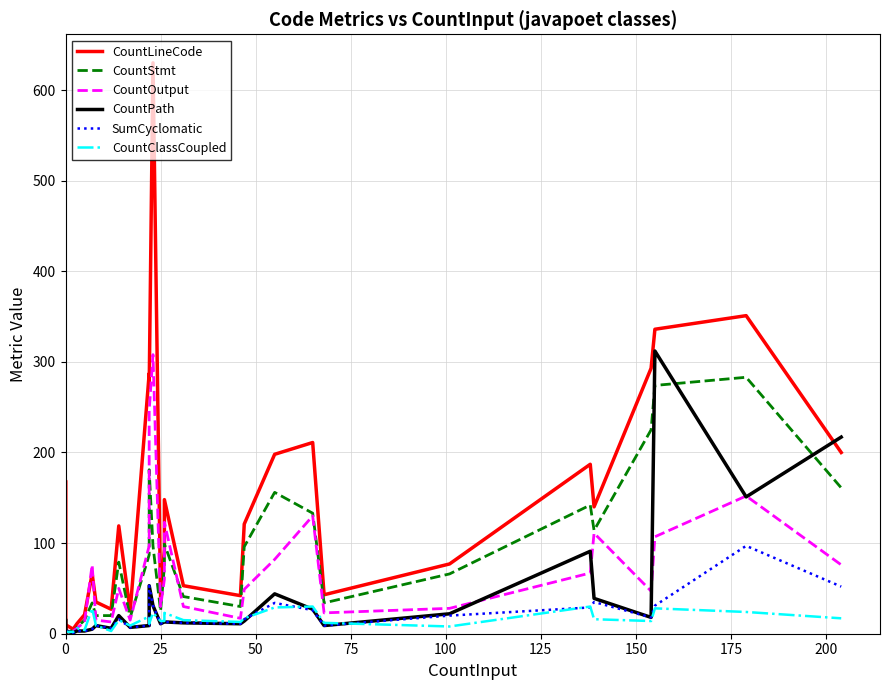

Reading left to right, what are all the values shown in this chart?

CountLineCode: 1	7	1	2	3	0	1	3	0	0	169	10	5	11	21	66	35	27	119	25	287	272	630	38	93	148	53	42	121	198	211	43	77	187	140	293	336	351	200
CountStmt: 1	1	1	1	2	0	1	2	1	0	151	6	2	7	15	34	20	20	79	18	87	181	97	25	74	99	41	30	96	156	133	34	66	142	114	225	274	283	161
CountOutput: 0	0	0	0	0	0	0	0	0	0	111	3	3	6	13	76	15	13	50	15	97	246	308	30	60	123	30	17	49	82	130	23	28	67	111	47	107	152	76
CountPath: 0	0	0	0	0	0	0	0	0	0	16	3	1	3	3	5	9	6	20	7	9	53	31	11	13	13	12	11	14	44	27	9	22	91	39	18	312	151	217
SumCyclomatic: 0	0	0	0	0	0	0	0	0	0	16	3	1	3	3	5	9	6	16	7	9	53	31	11	13	13	12	11	16	34	26	9	20	29	35	18	31	97	52
CountClassCoupled: 0	0	0	0	0	0	0	0	0	0	5	2	2	6	4	28	9	3	15	9	19	11	23	14	14	23	15	13	17	29	30	12	8	30	16	14	28	24	17